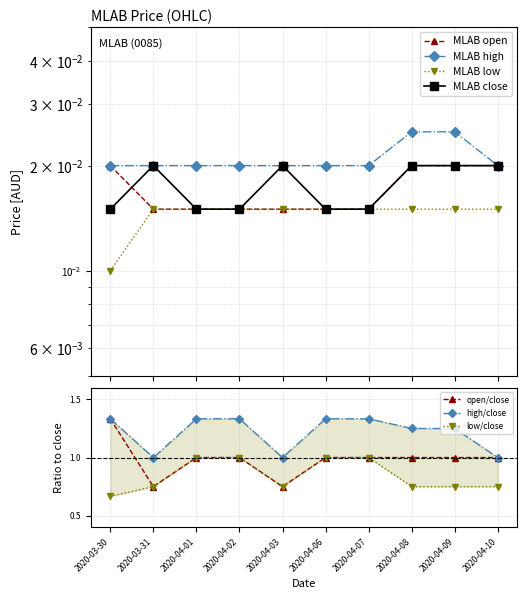

Count the open values in the range 0 to 1.

10